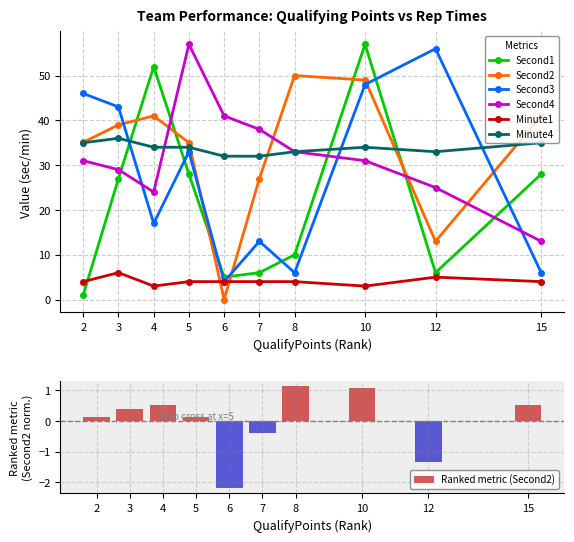

How many categories are shown in the chart?

10